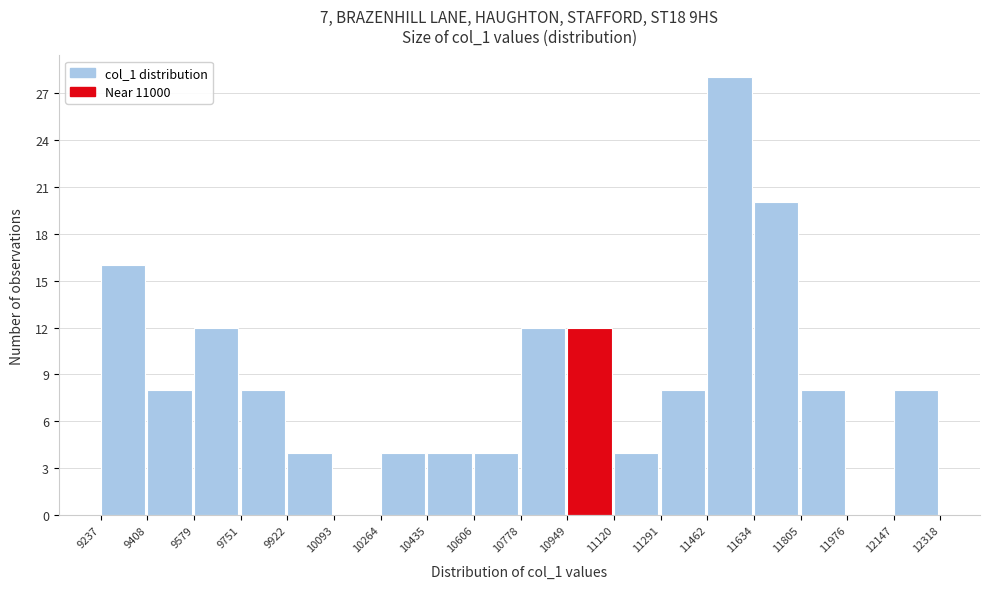

Reading left to right, transcribe this chart: for each bar, give the range it covers on the x-axis and its height. The values are not printed on the chart, so give them approximately, as read against the axis.

9237 to 9408: 16
9408 to 9579: 8
9579 to 9751: 12
9751 to 9922: 8
9922 to 10093: 4
10093 to 10264: 0
10264 to 10435: 4
10435 to 10606: 4
10606 to 10778: 4
10778 to 10949: 12
10949 to 11120: 12
11120 to 11291: 4
11291 to 11462: 8
11462 to 11634: 28
11634 to 11805: 20
11805 to 11976: 8
11976 to 12147: 0
12147 to 12318: 8